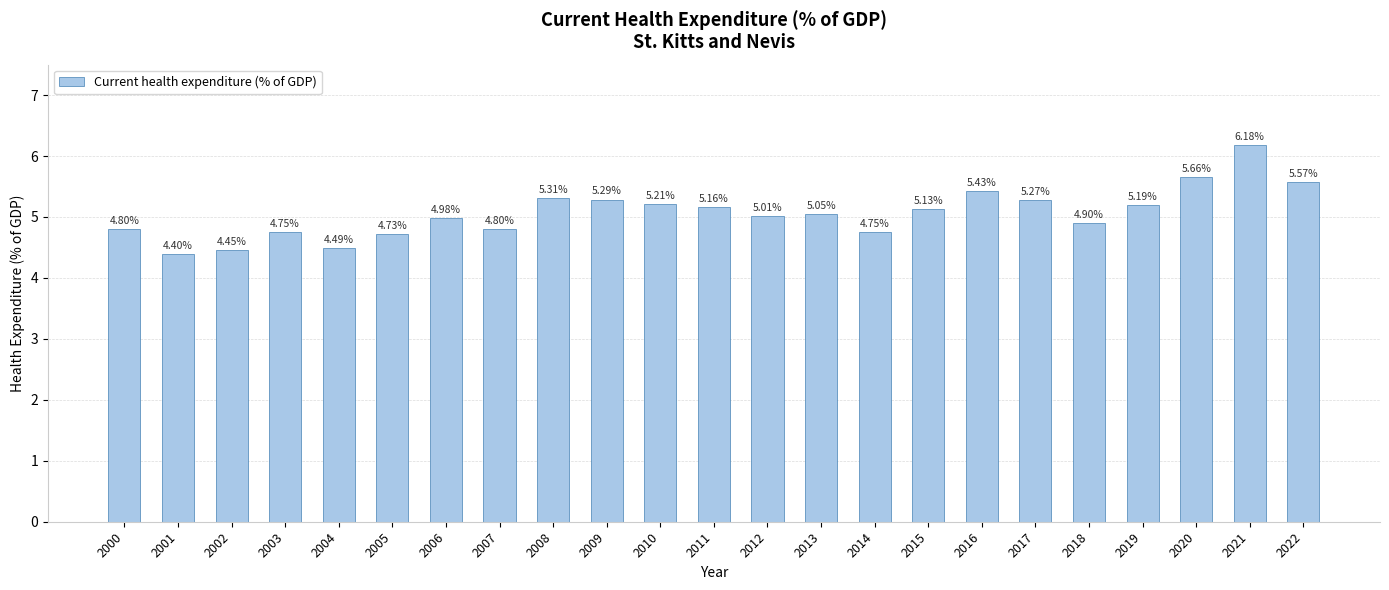

What is the sum of the values at 2011 and 2021?

11.3